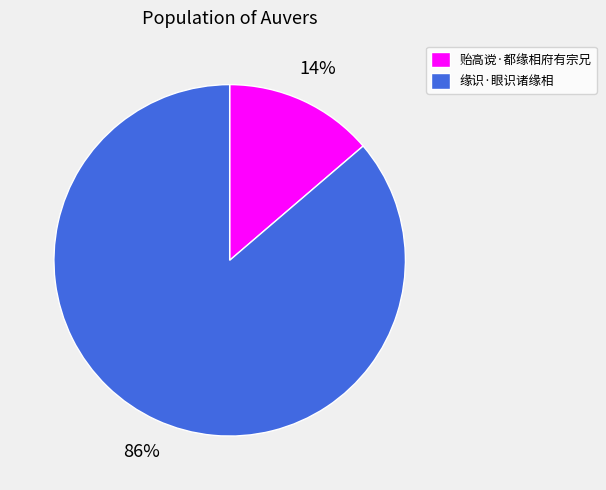

True or false: 缘识·眼识诸缘相 accounts for 86% of the total.

True